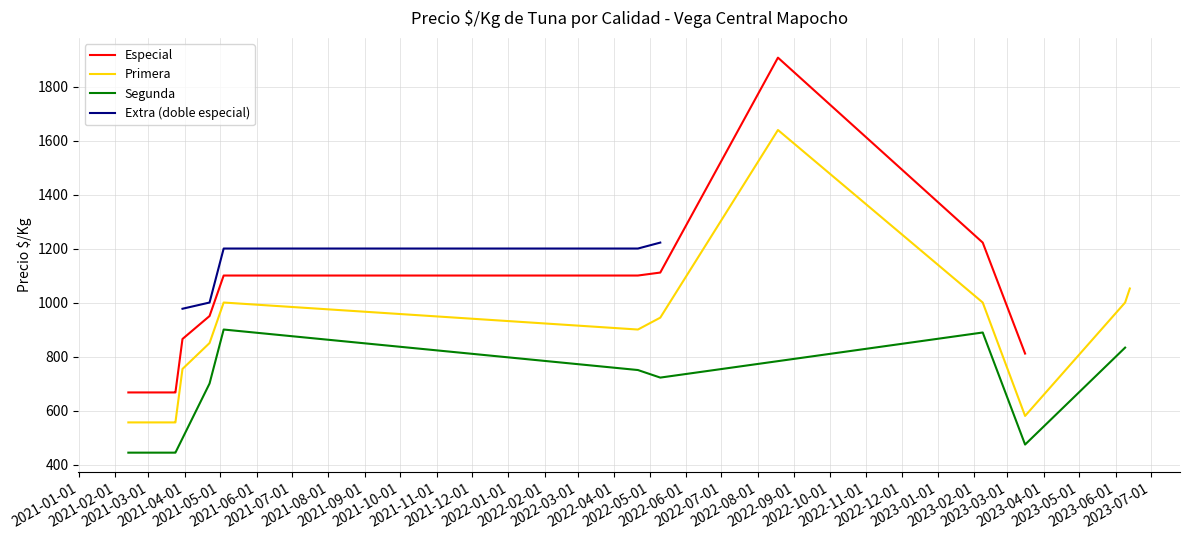

What is the maximum value for Especial?

1907